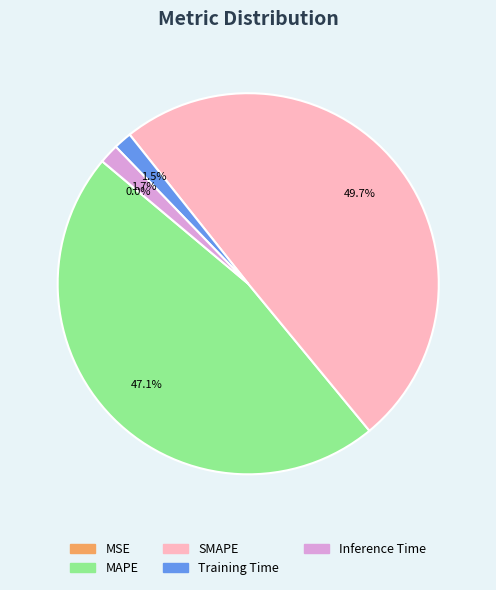

Between Inference Time and SMAPE, which is larger?

SMAPE